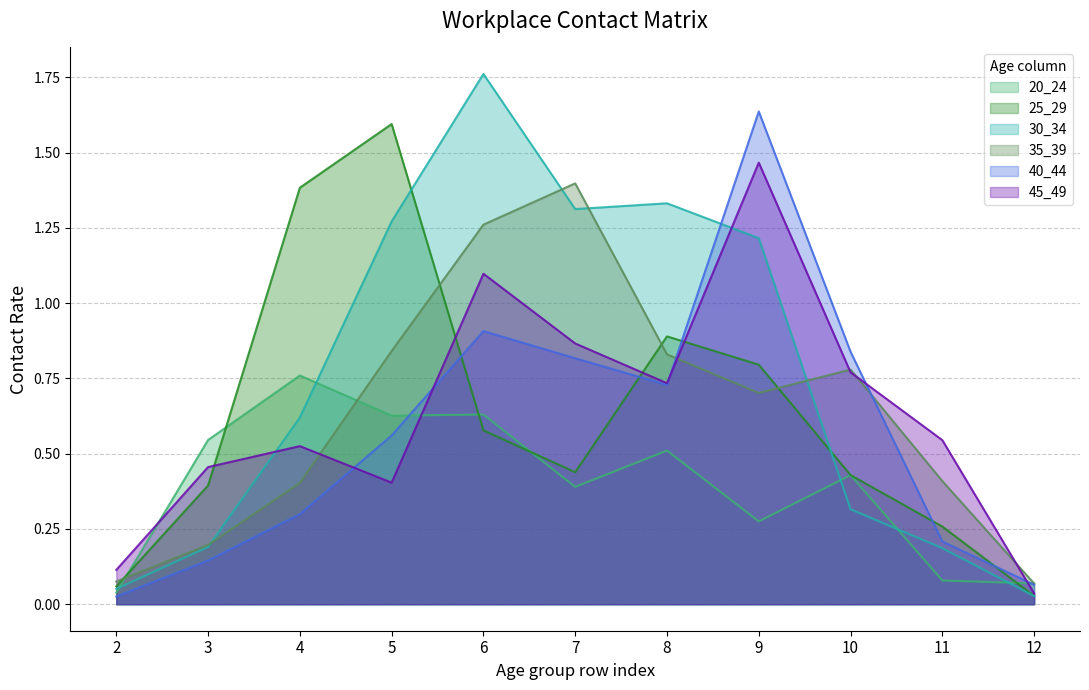

At which label does 25_29 reach its minimum?

12